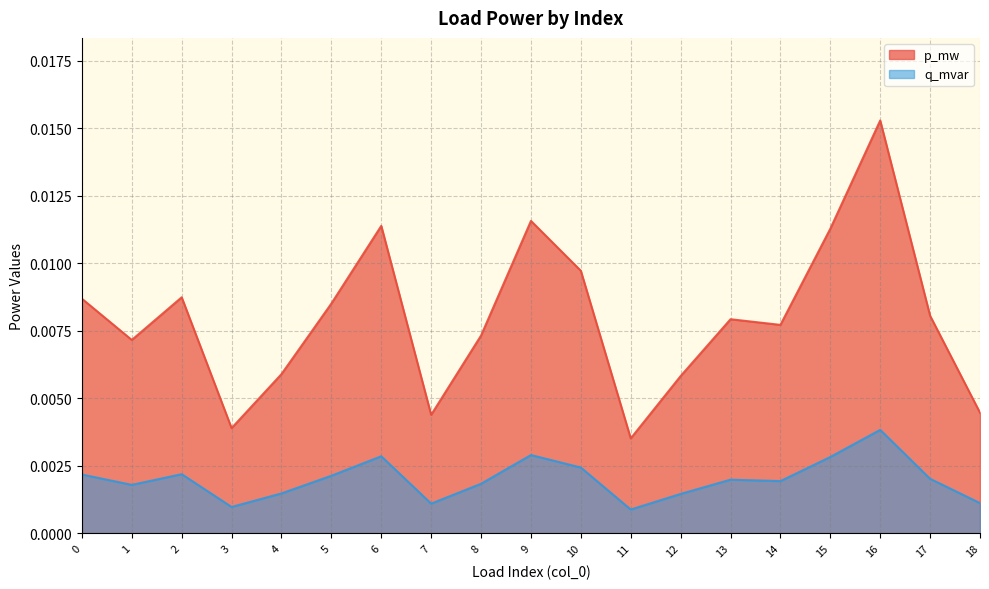

At which category is the sum across all series the highest?

16